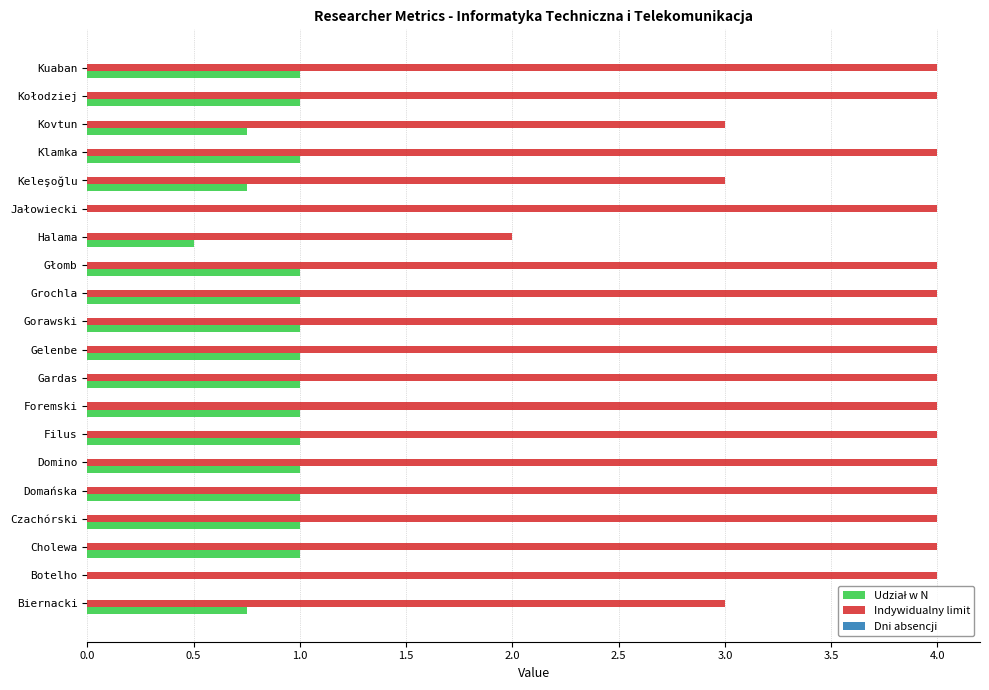

The Indywidualny limit series shows 3.0 at Biernacki. True or false?

True